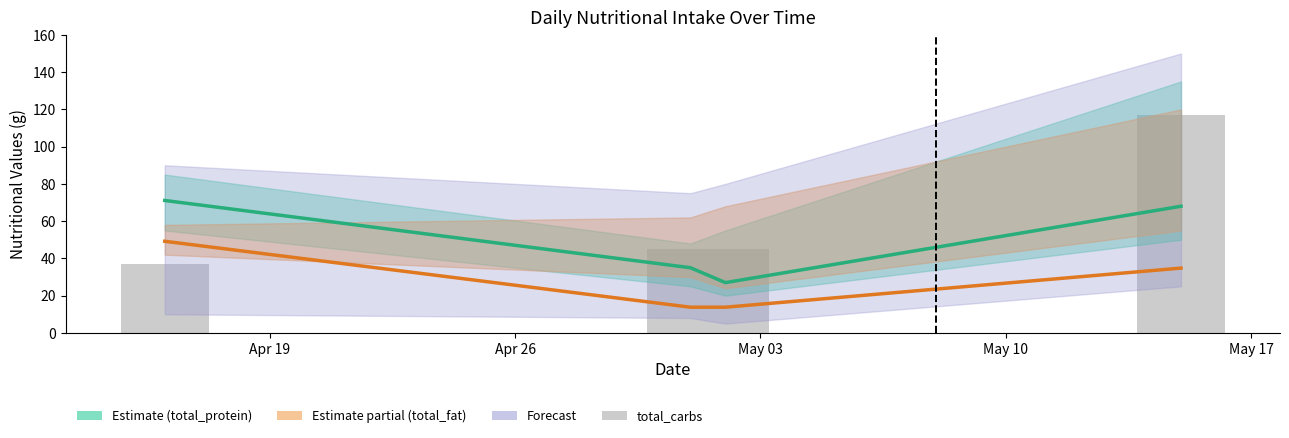

What is the difference between the maximum and minimum values in the total_fat series?

35.4